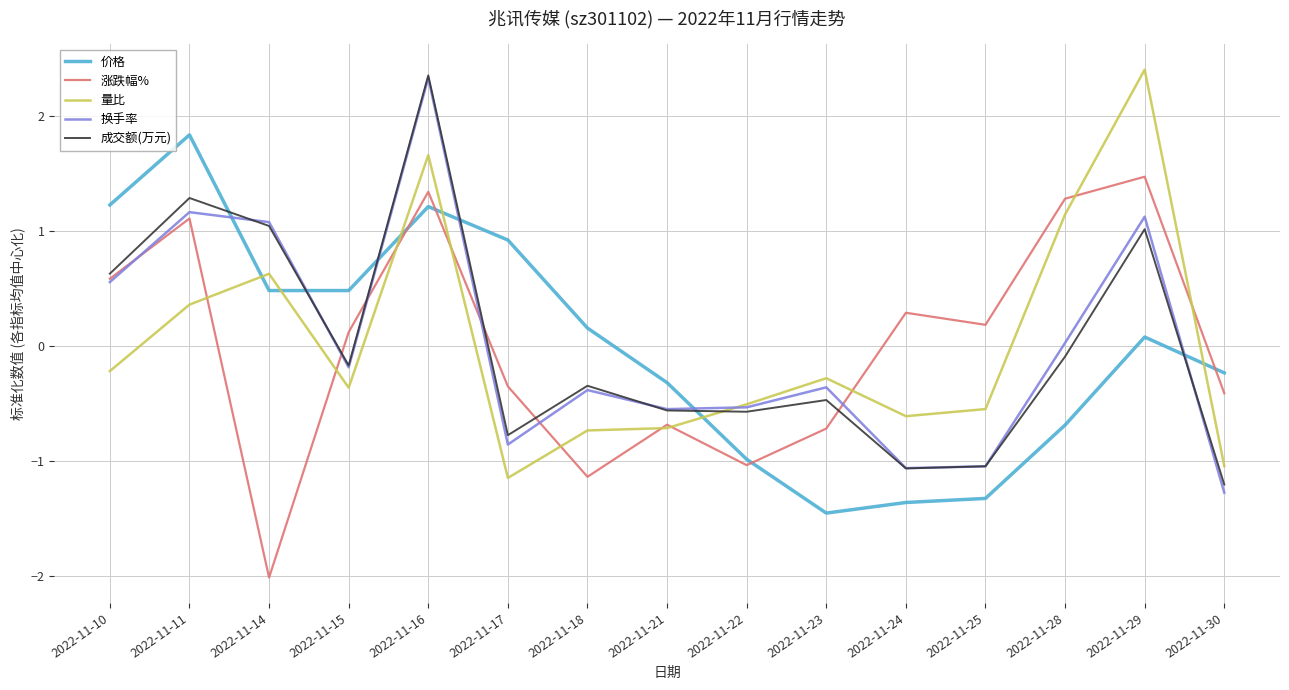

The value of 换手率 at 2022-11-18 is -0.6. True or false?

False